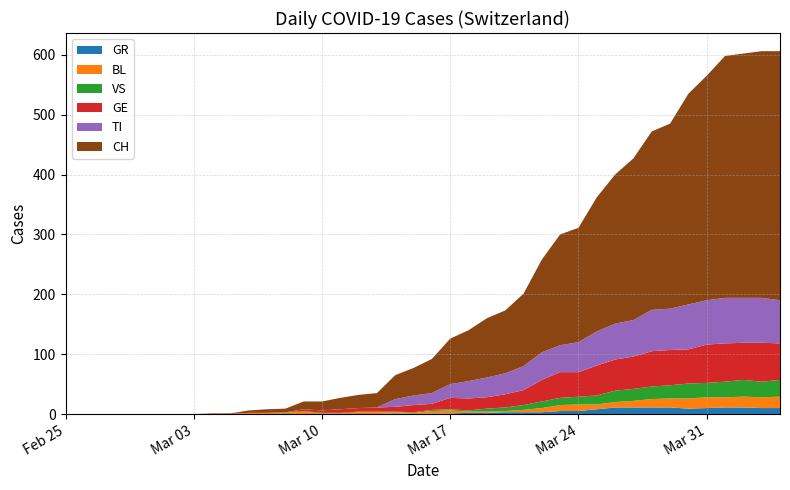

Reading right to left, transcribe all the data shown in this chart.

CH: 39=416	38=412	37=408	36=404	35=375	34=352	33=309	32=298	31=270	30=249	29=224	28=191	27=185	26=155	25=121	24=105	23=99	22=85	21=76	20=57	19=46	18=40	17=24	16=22	15=19	14=15	13=13	12=6	11=6	10=4	9=1	8=1	7=0	6=0	5=0	4=0	3=0	2=0	1=0	0=0
TI: 39=72	38=75	37=75	36=76	35=74	34=75	33=69	32=69	31=61	30=60	29=57	28=50	27=45	26=46	25=40	24=35	23=33	22=29	21=23	20=18	19=16	18=13	17=0	16=0	15=0	14=0	13=0	12=0	11=0	10=0	9=0	8=0	7=0	6=0	5=0	4=0	3=0	2=0	1=0	0=0
GE: 39=61	38=65	37=62	36=64	35=64	34=57	33=59	32=59	31=54	30=52	29=50	28=41	27=43	26=36	25=25	24=22	23=19	22=20	21=19	20=10	19=12	18=8	17=7	16=6	15=6	14=4	13=3	12=0	11=0	10=0	9=0	8=0	7=0	6=0	5=0	4=0	3=0	2=0	1=0	0=0
VS: 39=28	38=26	37=28	36=26	35=24	34=25	33=22	32=21	31=20	30=19	29=15	28=13	27=12	26=11	25=8	24=6	23=5	22=2	21=2	20=2	19=1	18=1	17=1	16=1	15=1	14=1	13=1	12=1	11=0	10=0	9=0	8=0	7=0	6=0	5=0	4=0	3=0	2=0	1=0	0=0
BL: 39=19	38=18	37=18	36=17	35=18	34=17	33=15	32=14	31=11	30=9	29=8	28=11	27=10	26=7	25=4	24=2	23=2	22=2	21=5	20=4	19=2	18=2	17=3	16=3	15=1	14=1	13=4	12=2	11=2	10=2	9=0	8=0	7=0	6=0	5=0	4=0	3=0	2=0	1=0	0=0
GR: 39=10	38=10	37=11	36=11	35=10	34=9	33=11	32=11	31=11	30=11	29=8	28=5	27=5	26=3	25=3	24=3	23=2	22=2	21=1	20=1	19=0	18=1	17=0	16=0	15=0	14=0	13=0	12=0	11=0	10=0	9=0	8=0	7=0	6=0	5=0	4=0	3=0	2=0	1=0	0=0